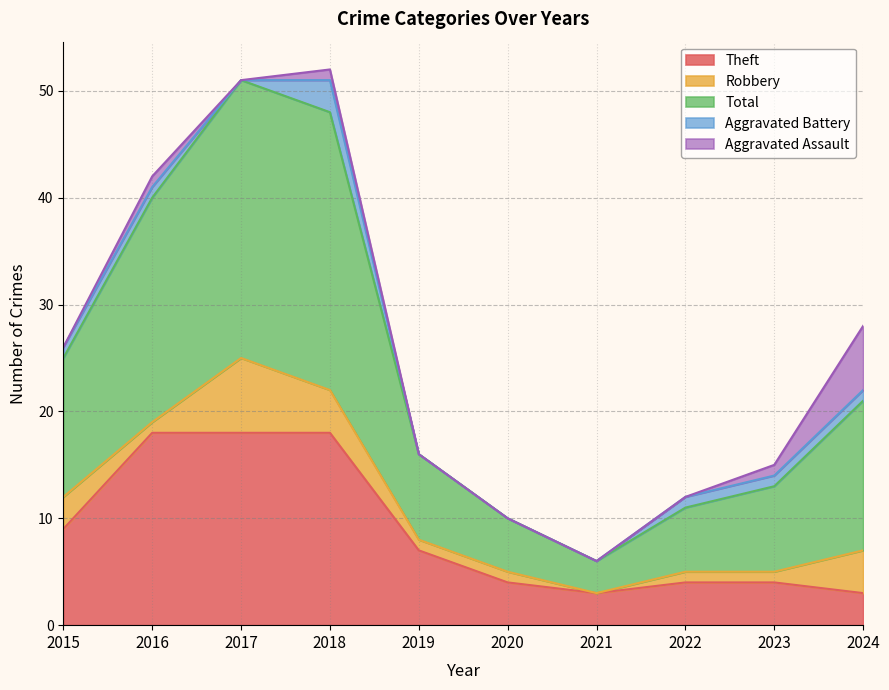

Which series has the widest spread of values?

Total